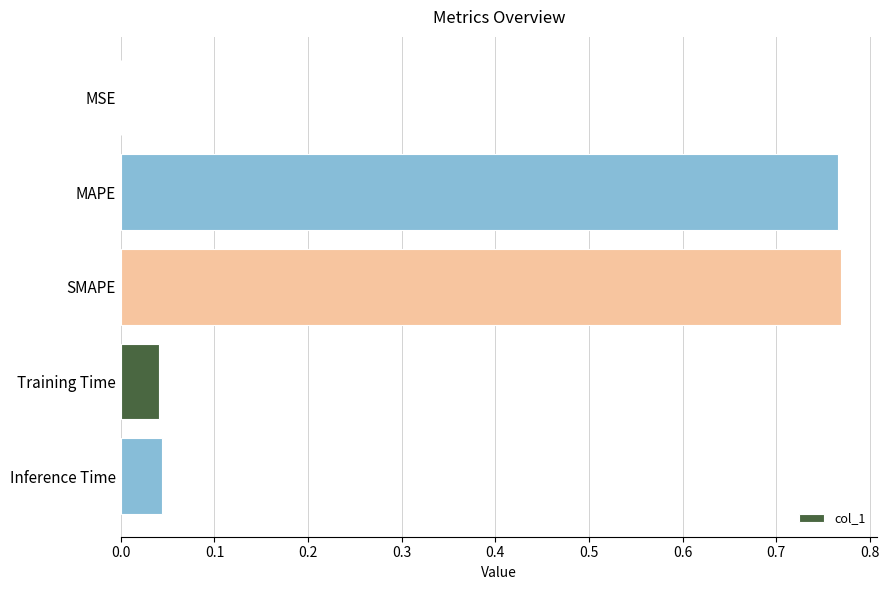

What is the sum of all values?

1.6